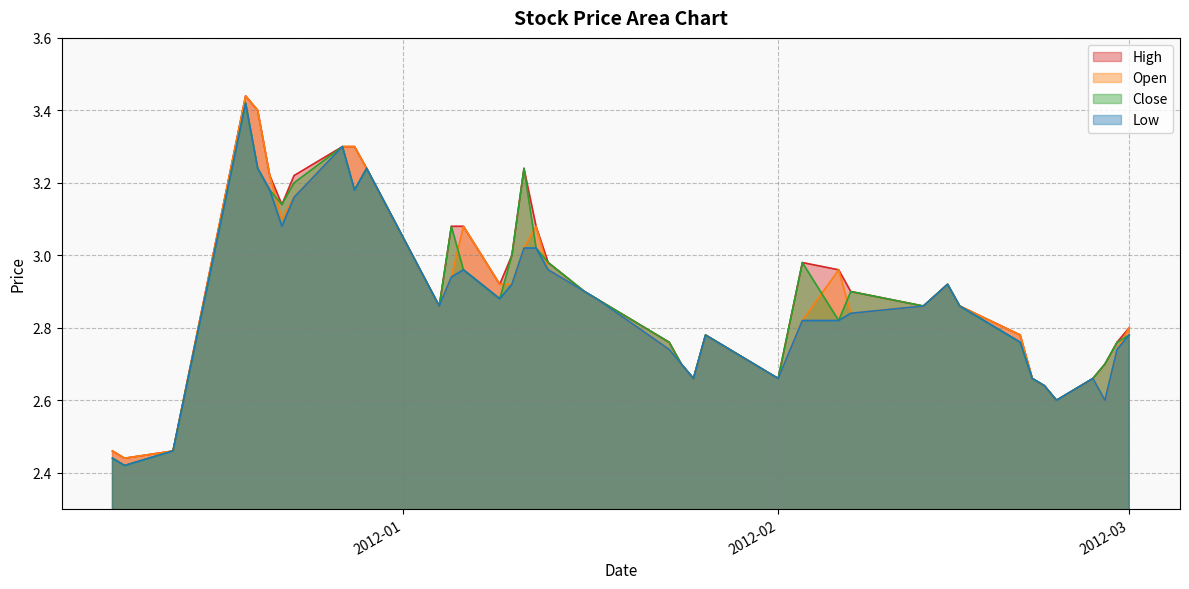

How many interior local peaks does the Open series have?

7